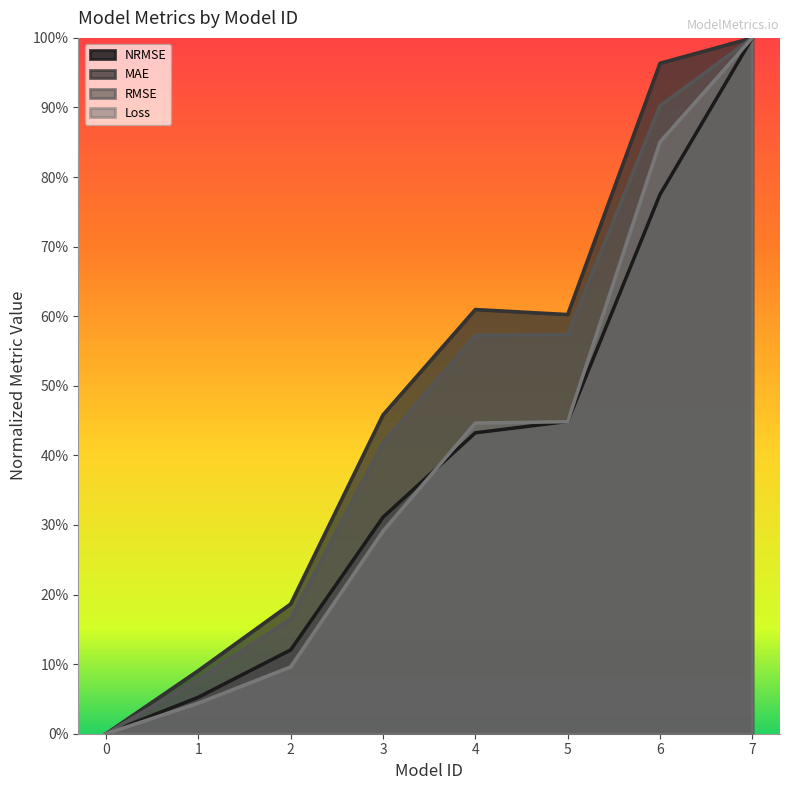

What is the sum of all Loss values?

3.2